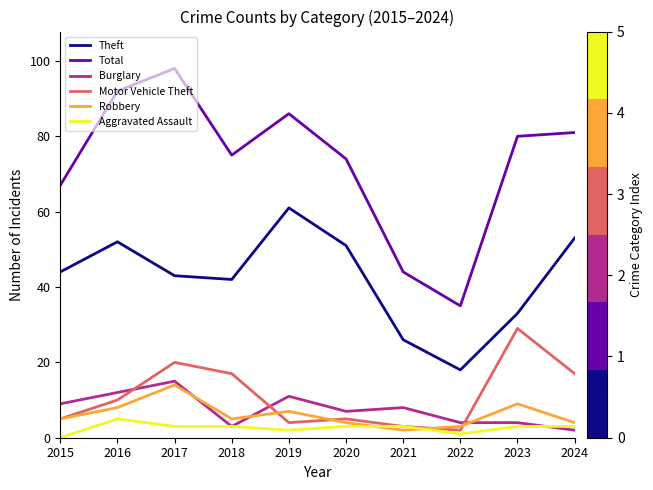

At how many categories does at least one series exceed 15?

10